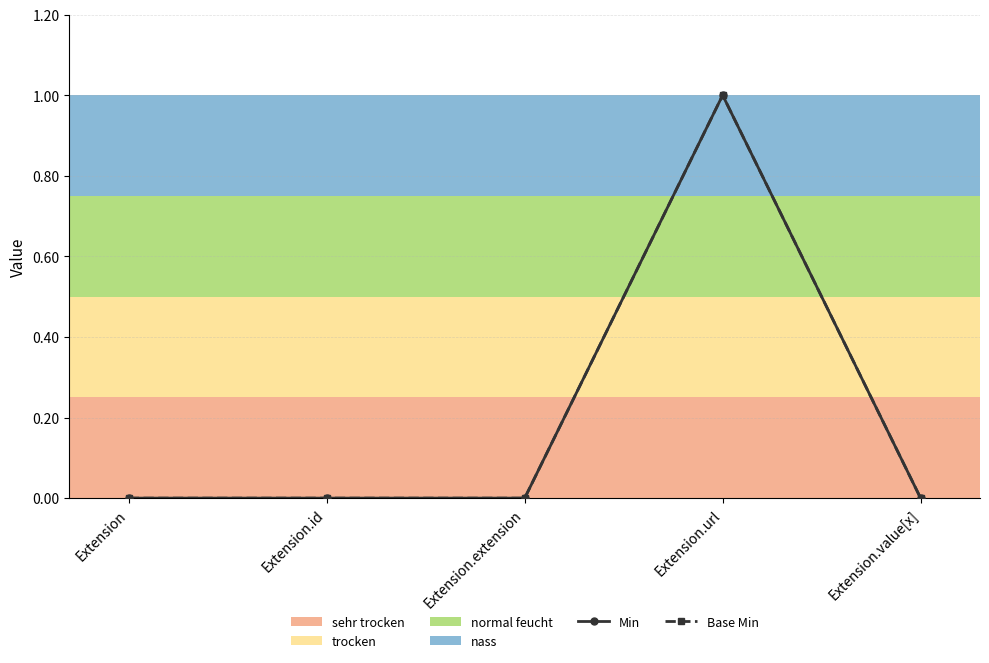

At how many categories does at least one series exceed 0?

1